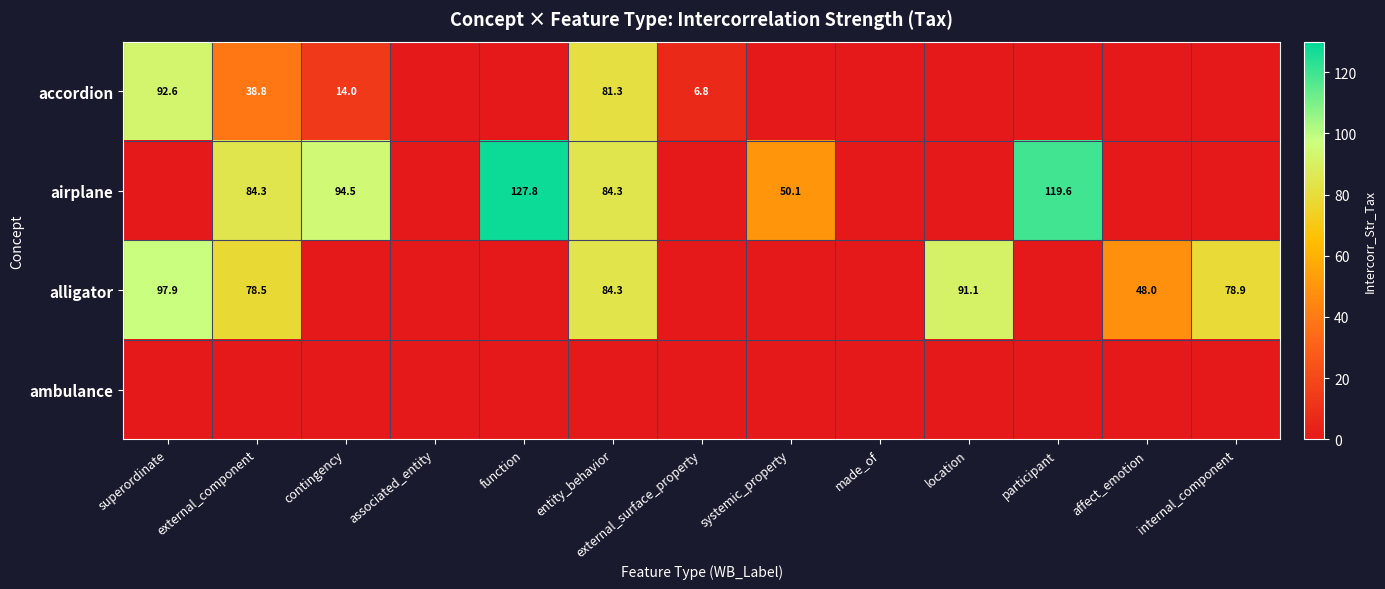

True or false: airplane has a value of 84.3 at entity_behavior.

True